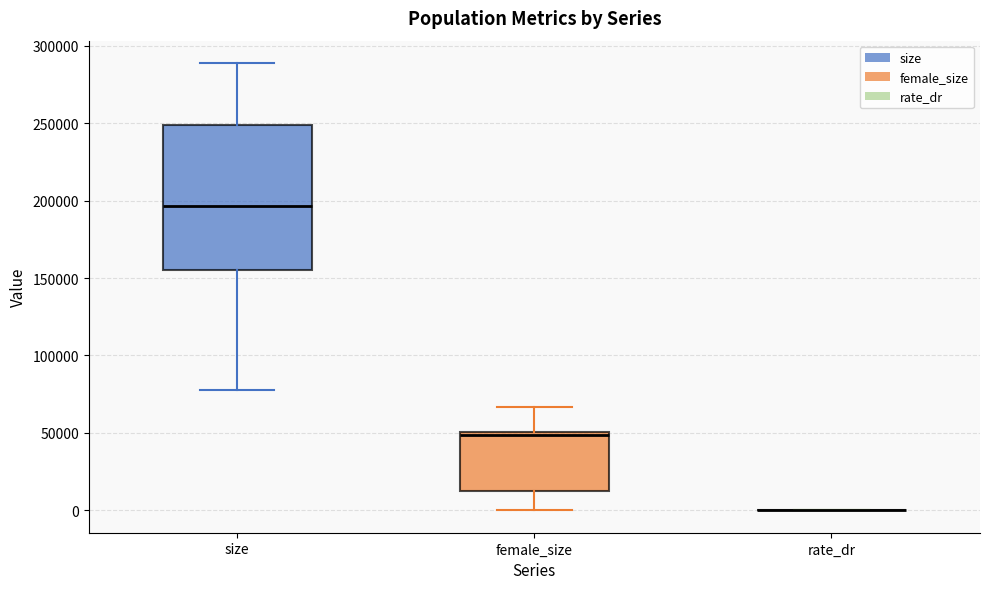

Which box is the tallest, from its lower edge to its upper edge?

size